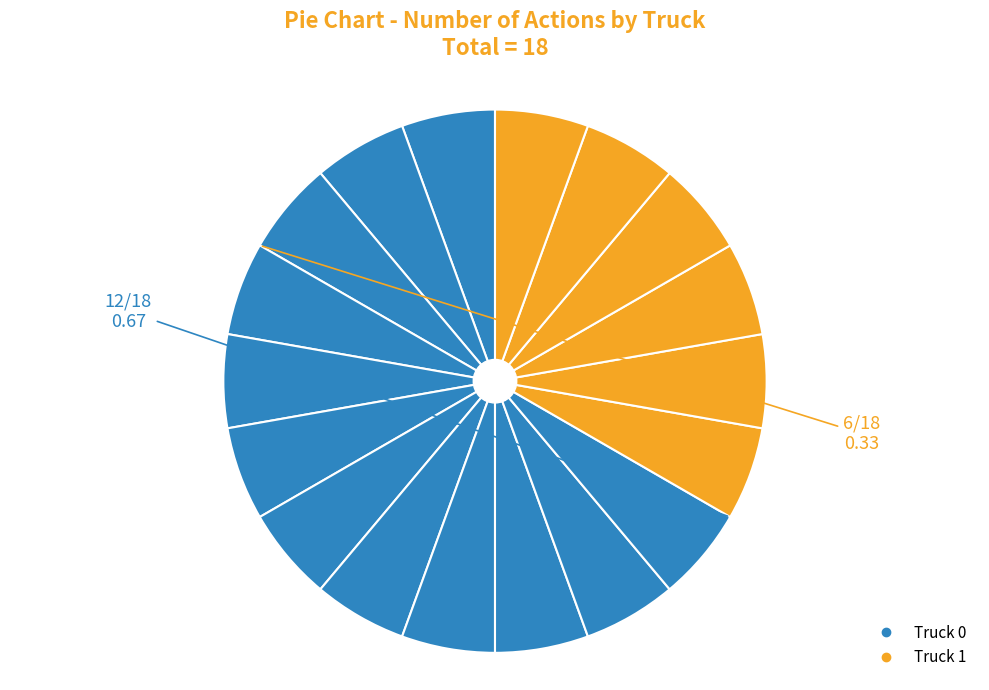

How many slices are in this pie chart?

18